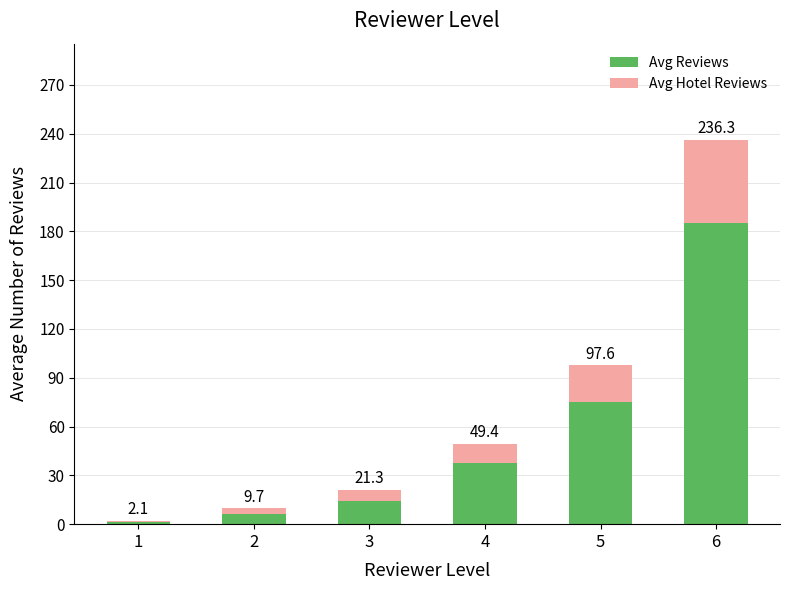

List the labels in order of Avg Reviews value, smallest first.

1, 2, 3, 4, 5, 6